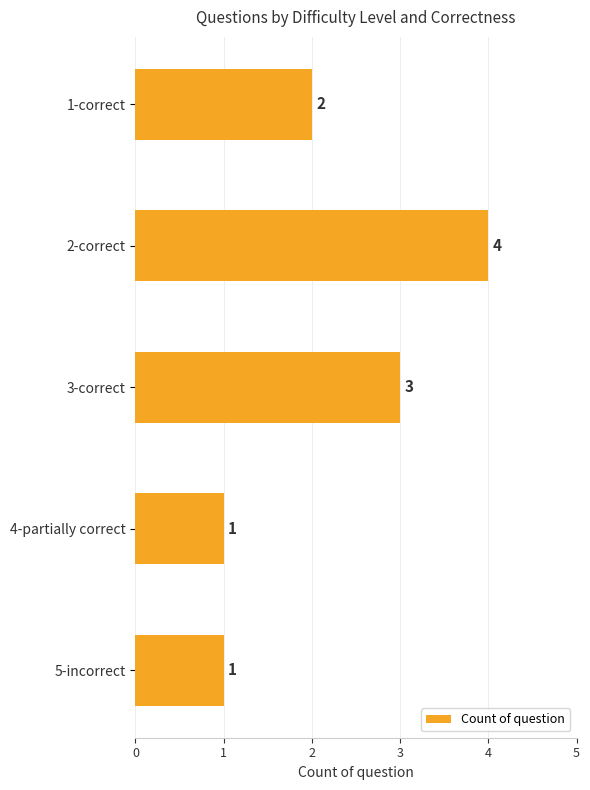

Count the number of data series in this chart.

1